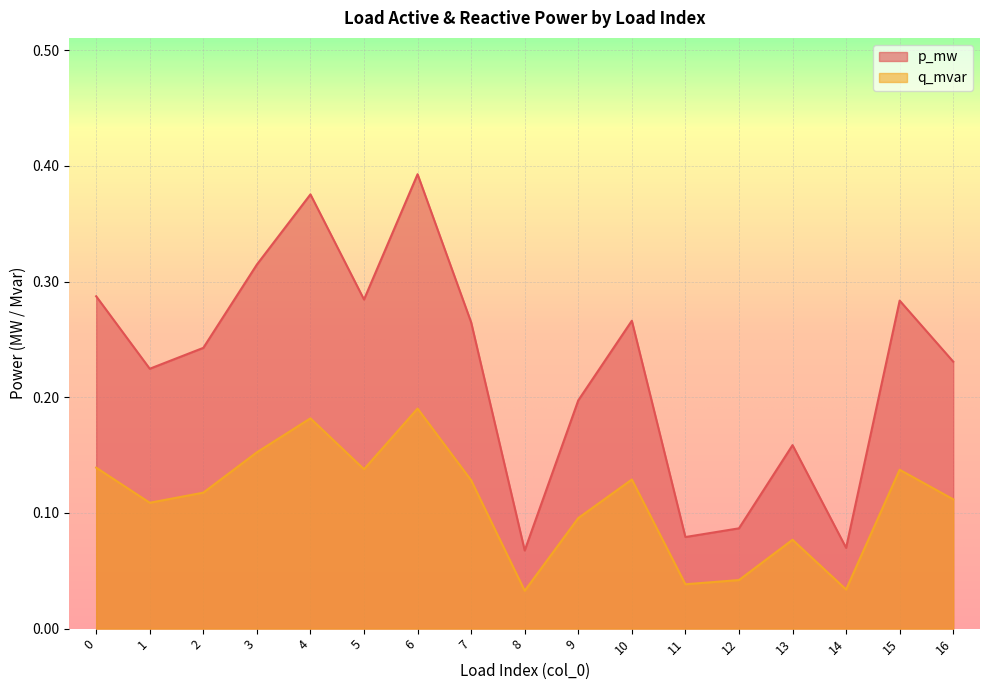

List the series in order of their overall mean, highest first.

p_mw, q_mvar